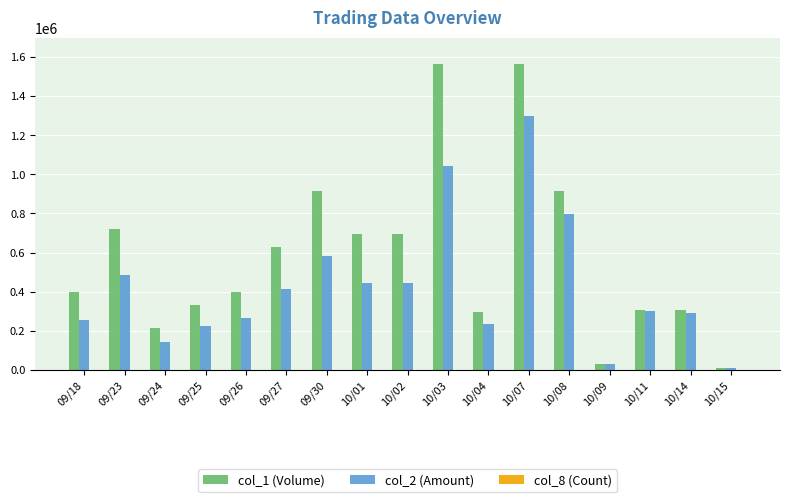

What is the maximum value shown in the chart?

1567000